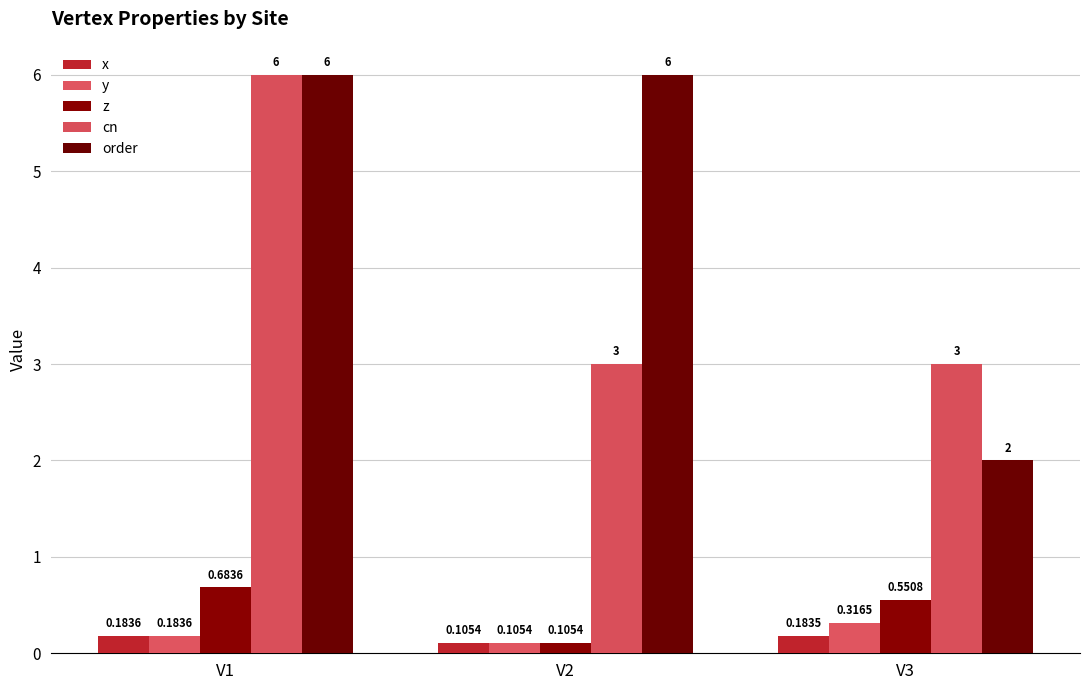

Does the chart contain stacked bars?

No